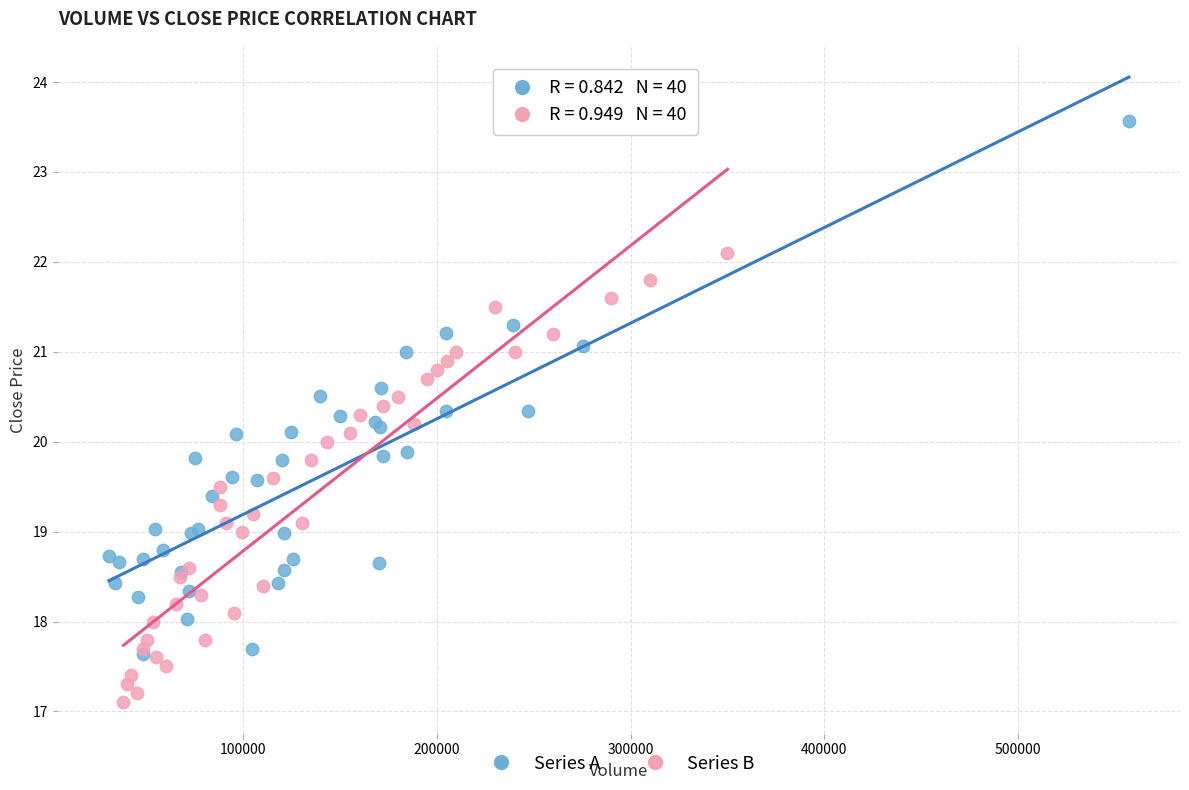

Which series contains the lowest Y value?

Series B